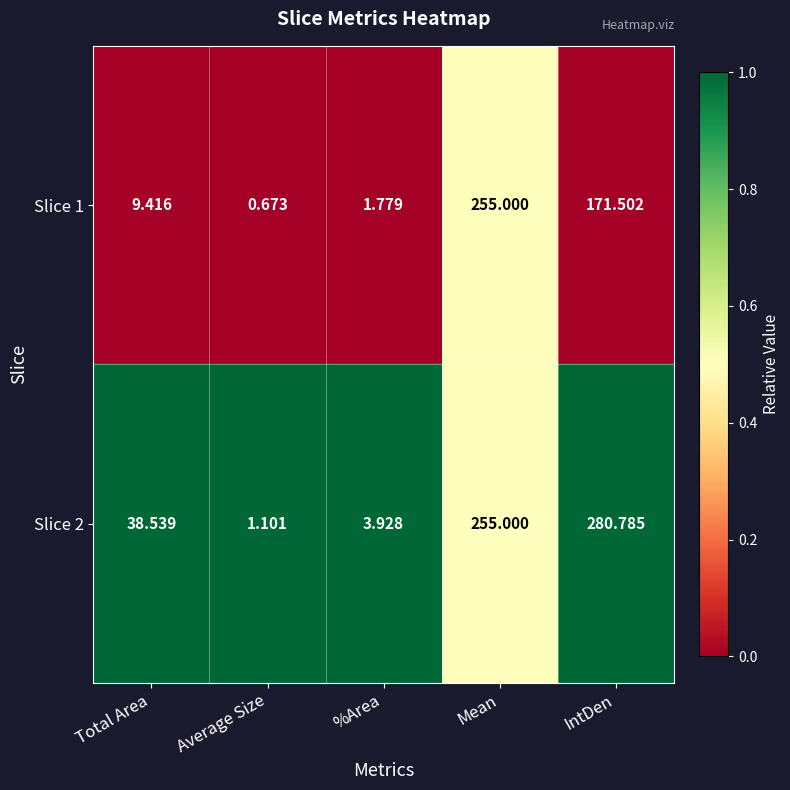

Which series has the largest total across all categories?

Slice 2